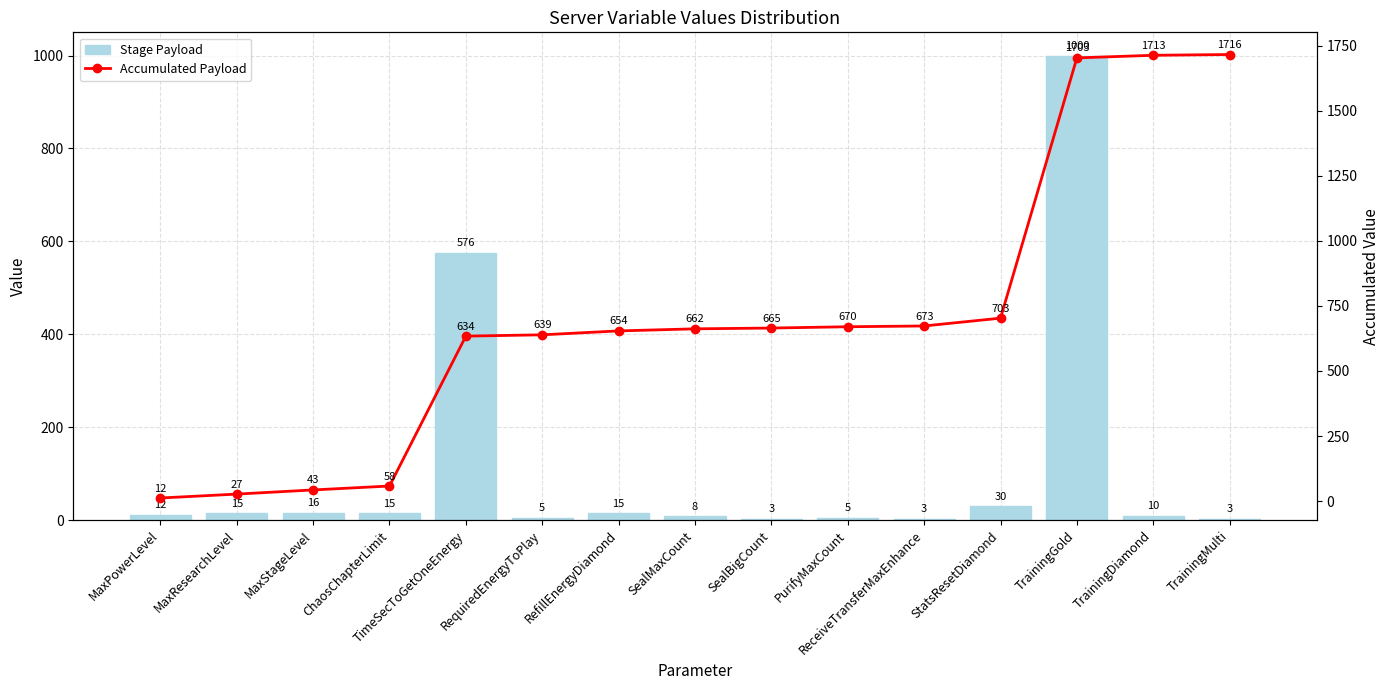

What is the highest value of the Accumulated Payload series?

1716